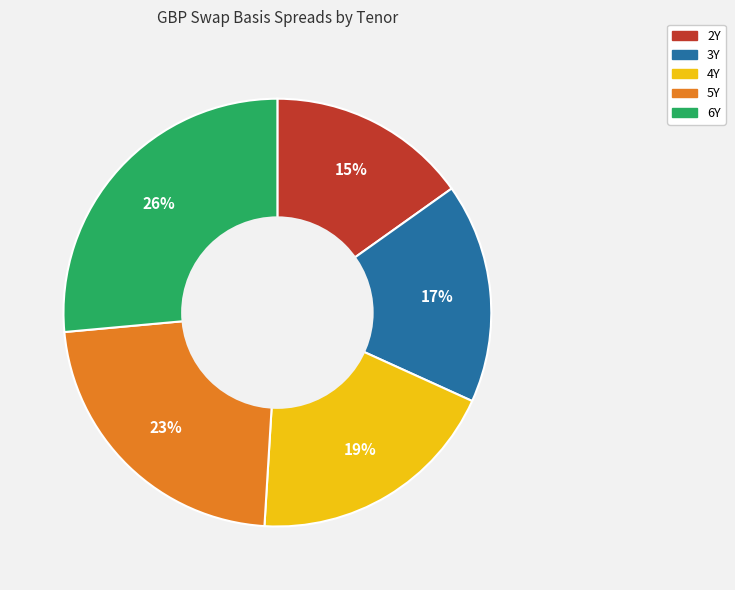

How many slices are in this pie chart?

5